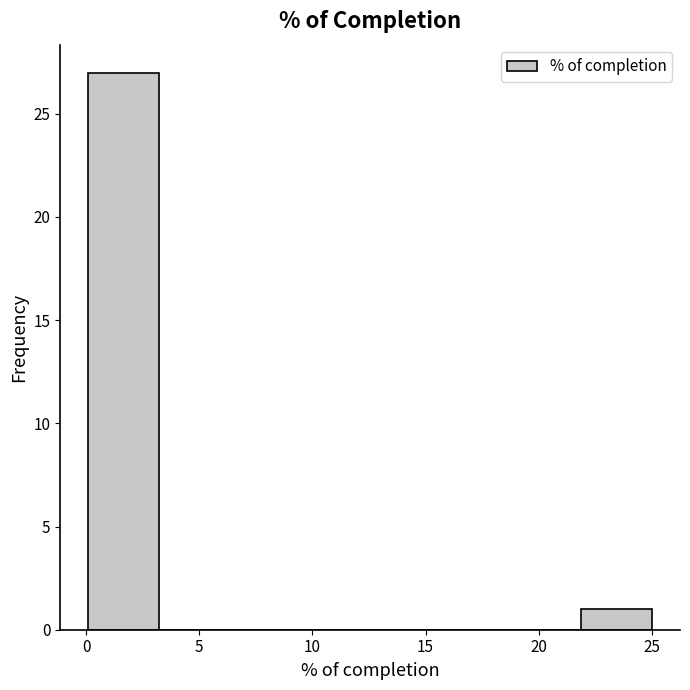

How tall is the bar that spans 0.0 to 3.0 on the x-axis? Neither the bar edges nor the heights are printed on the chart, so give them approximately, as read against the axes.

27